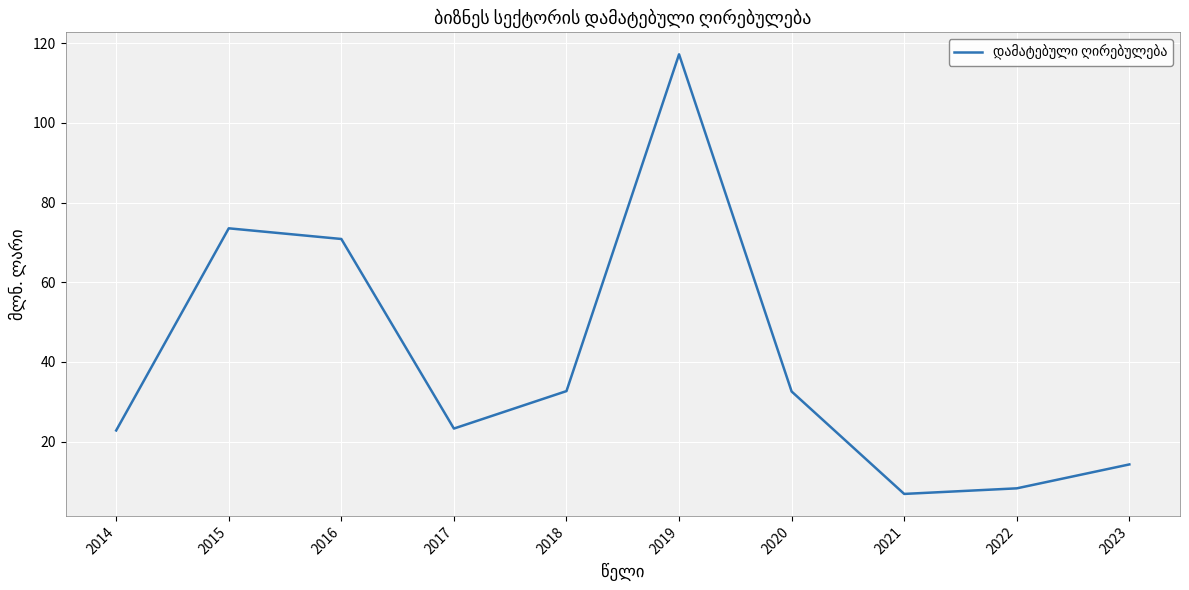

What is the greatest value displayed?

117.2